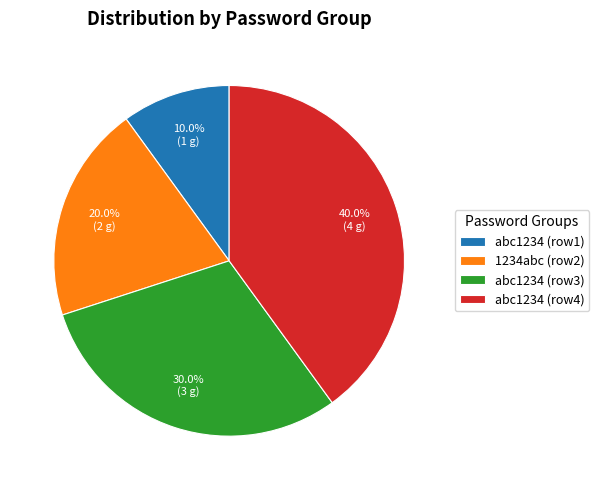

Rank the categories by value from lowest to highest.

abc1234 (row1), 1234abc (row2), abc1234 (row3), abc1234 (row4)